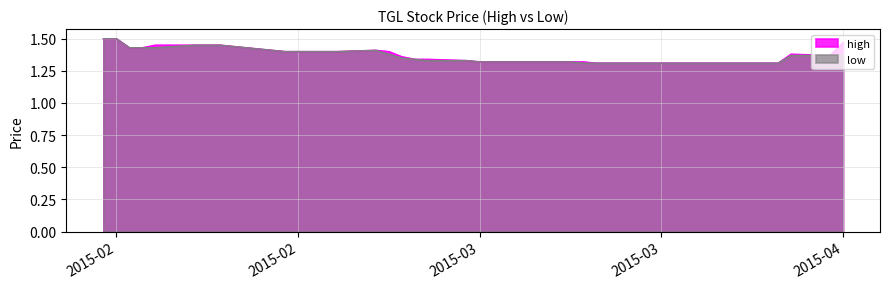

True or false: low and high intersect in this chart.

False